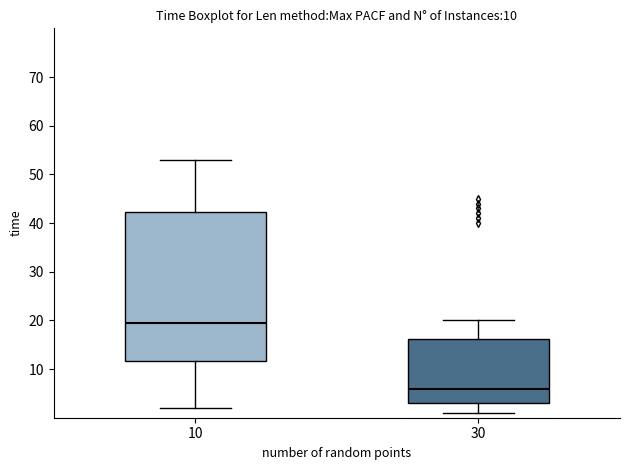

Which box is the tallest, from its lower edge to its upper edge?

10